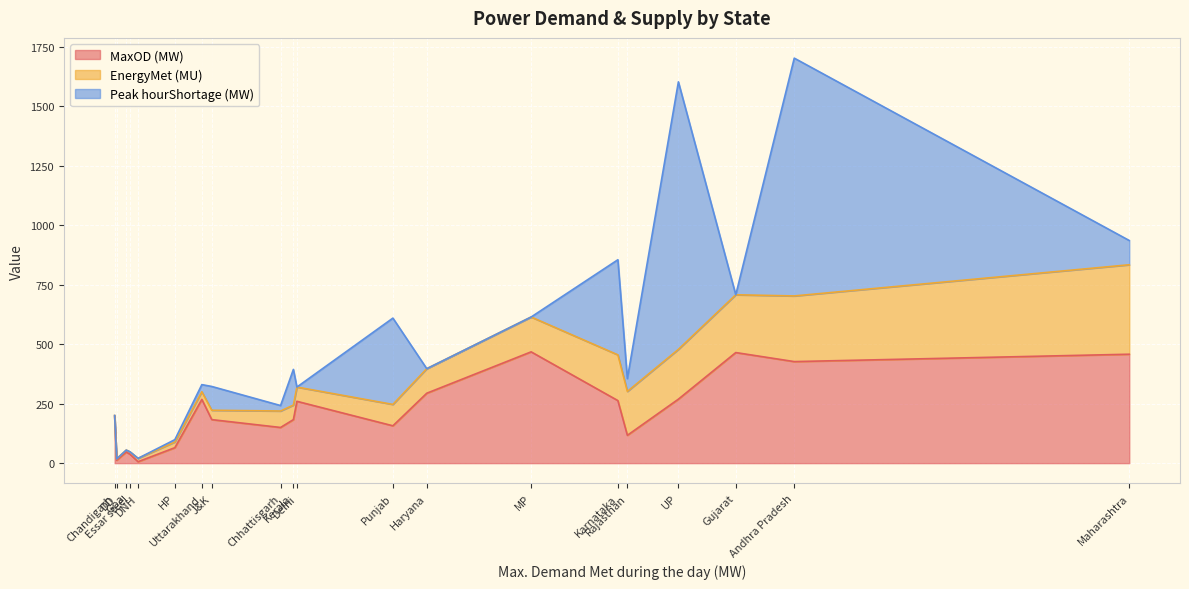

Which has a higher value, MP or Kerala?

MP